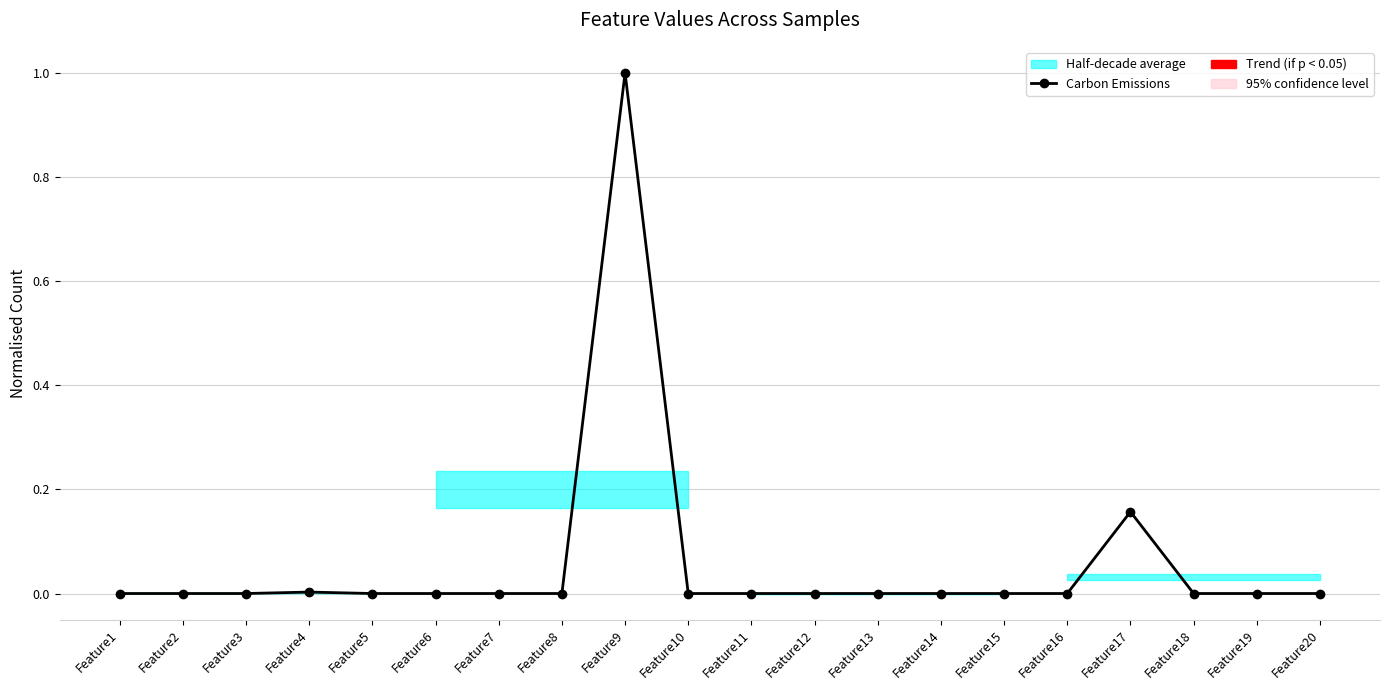

At which category does the chart reach its peak across all series?

Feature9